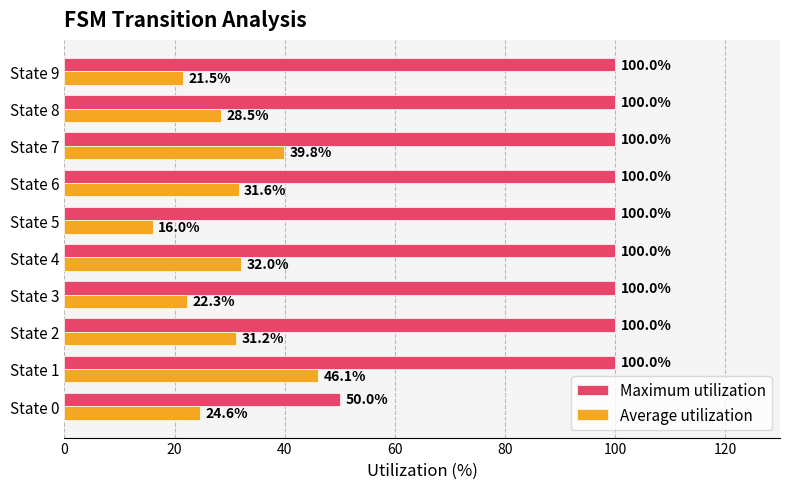

What is the minimum value shown in the chart?

16.0